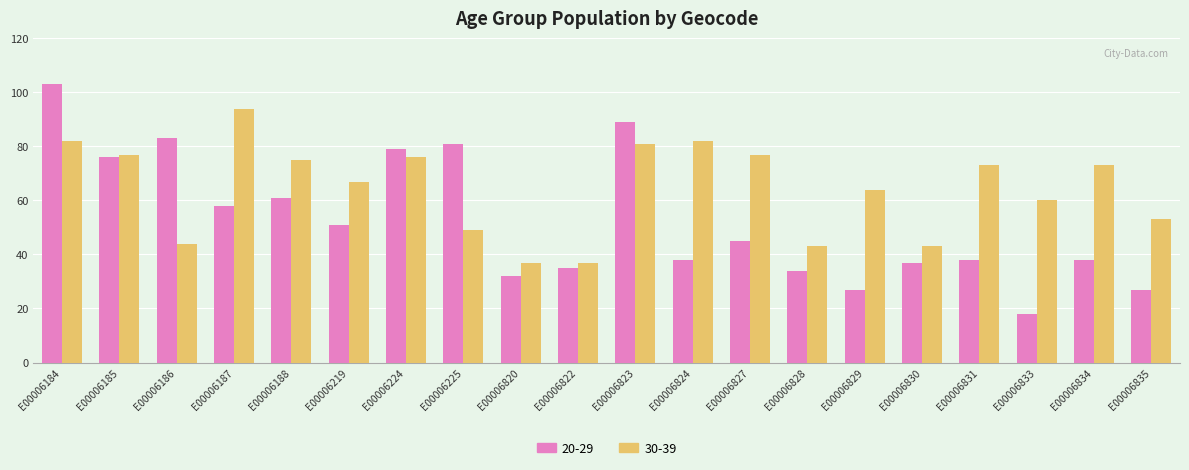

What is the total value across all series at E00006827?

122